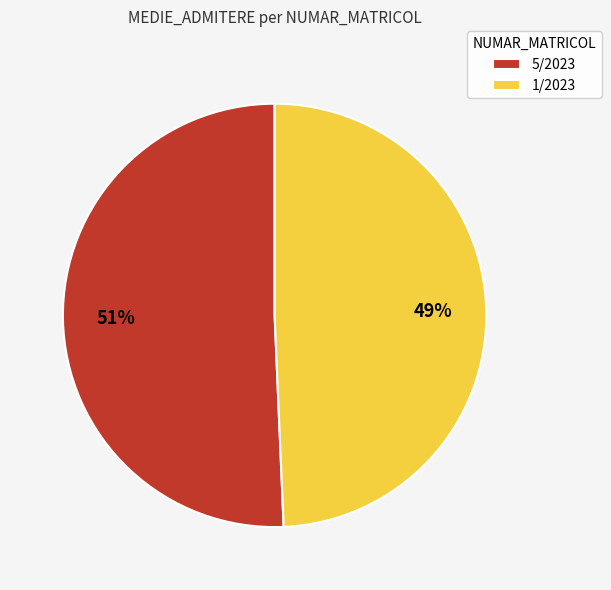

How many segments does this pie chart have?

2